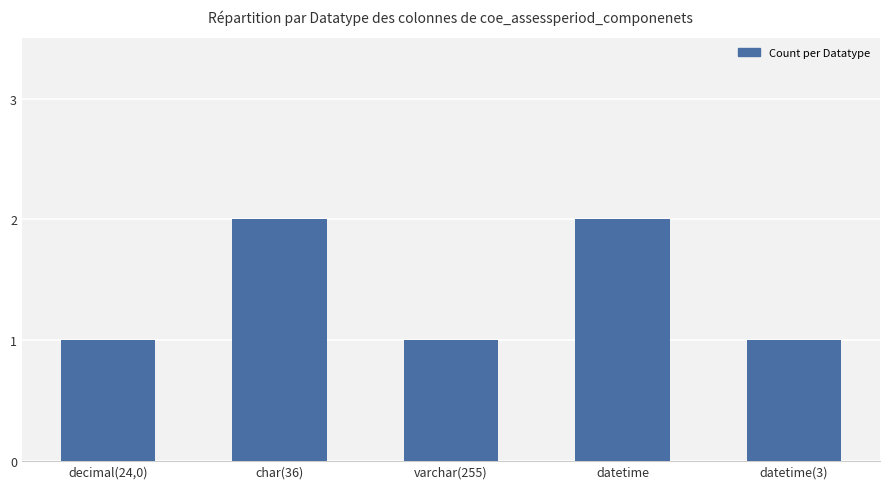

Are the bars horizontal?

No